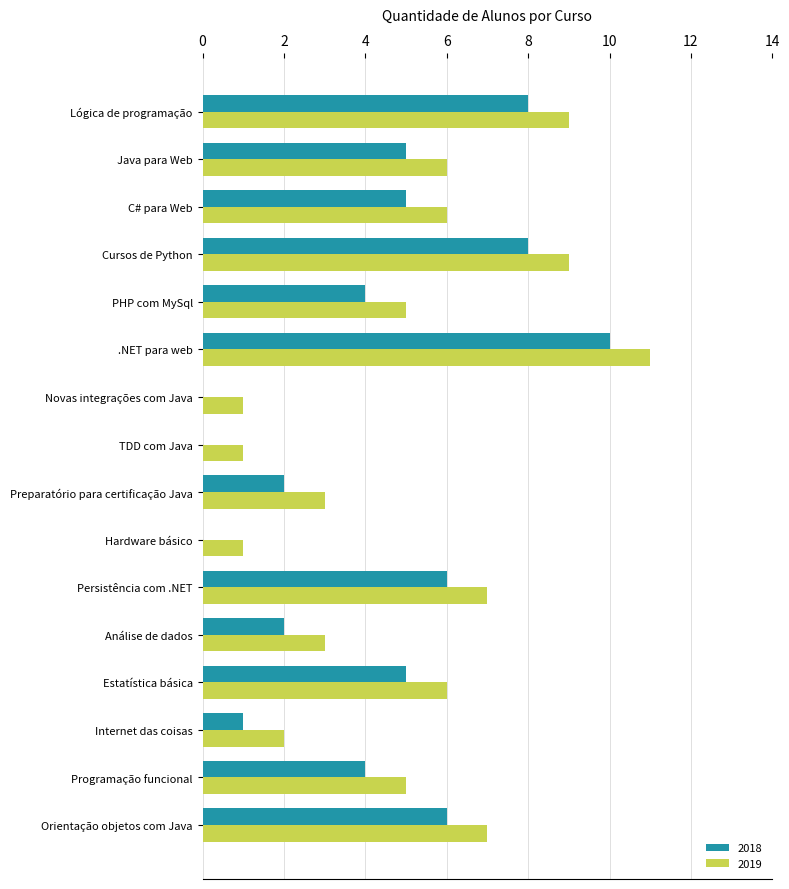

The value of 2018 at C# para Web is 8. True or false?

False